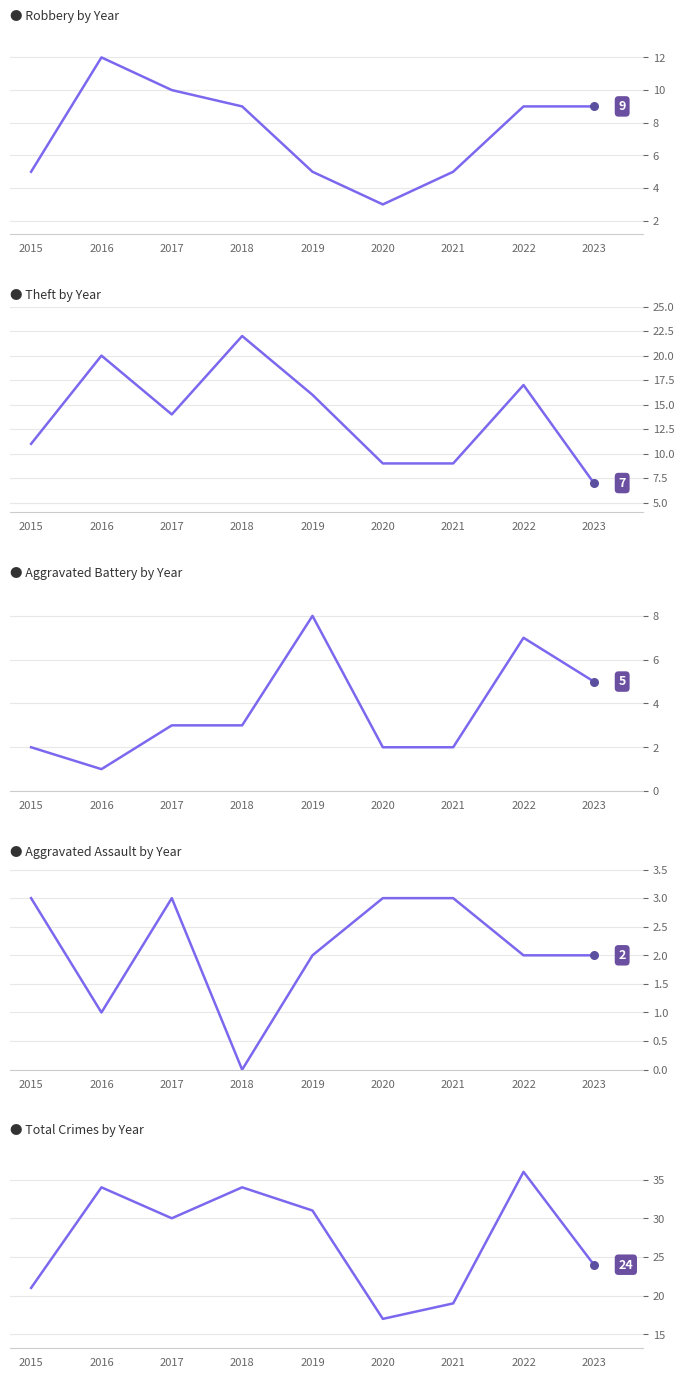

Which series contains the highest Y value?

Total